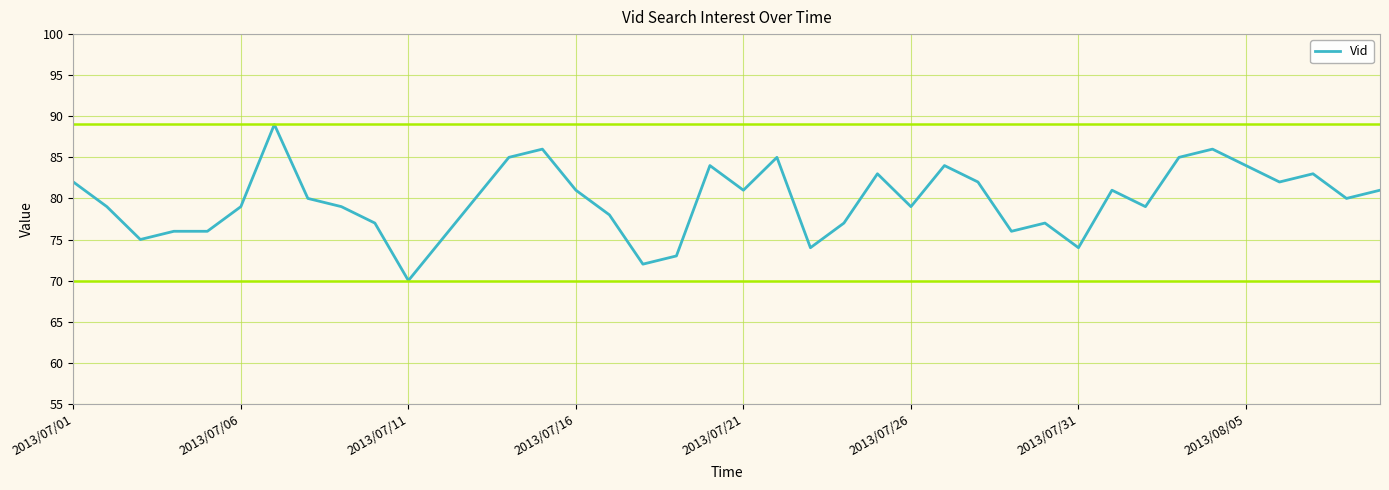

What is the maximum value shown in the chart?

89